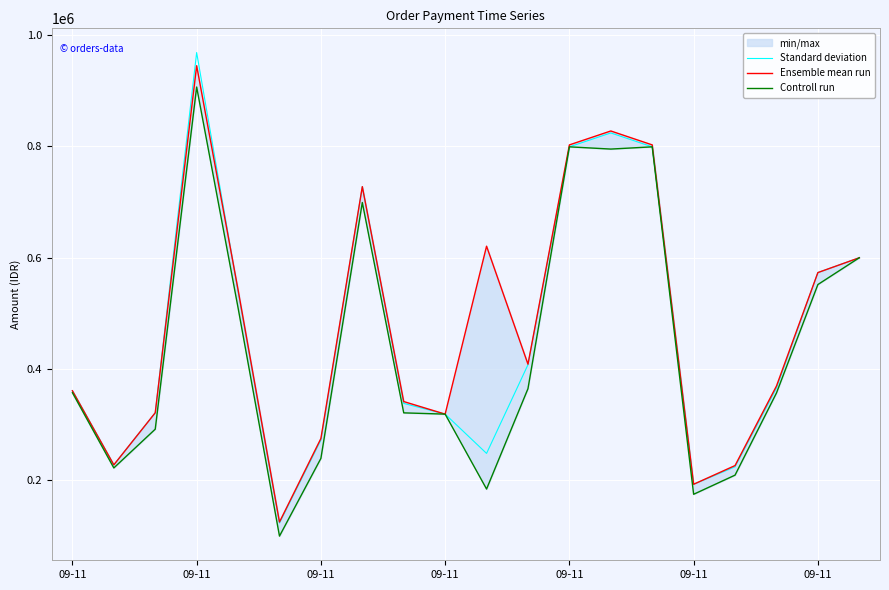

True or false: Ensemble mean run and Controll run cross at least once.

False